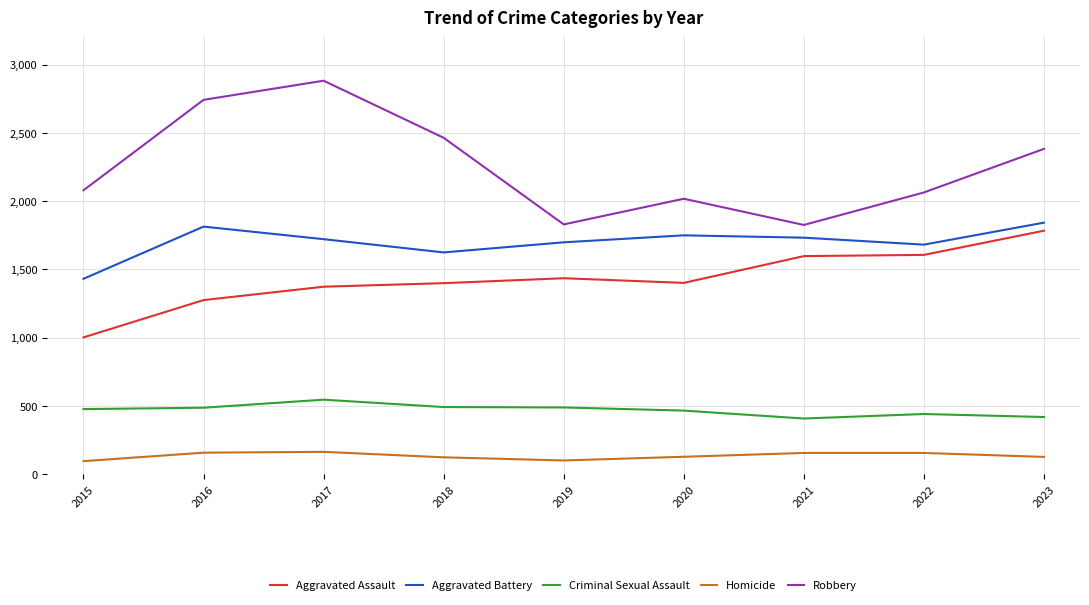

The Aggravated Battery series shows 2955 at 2021. True or false?

False